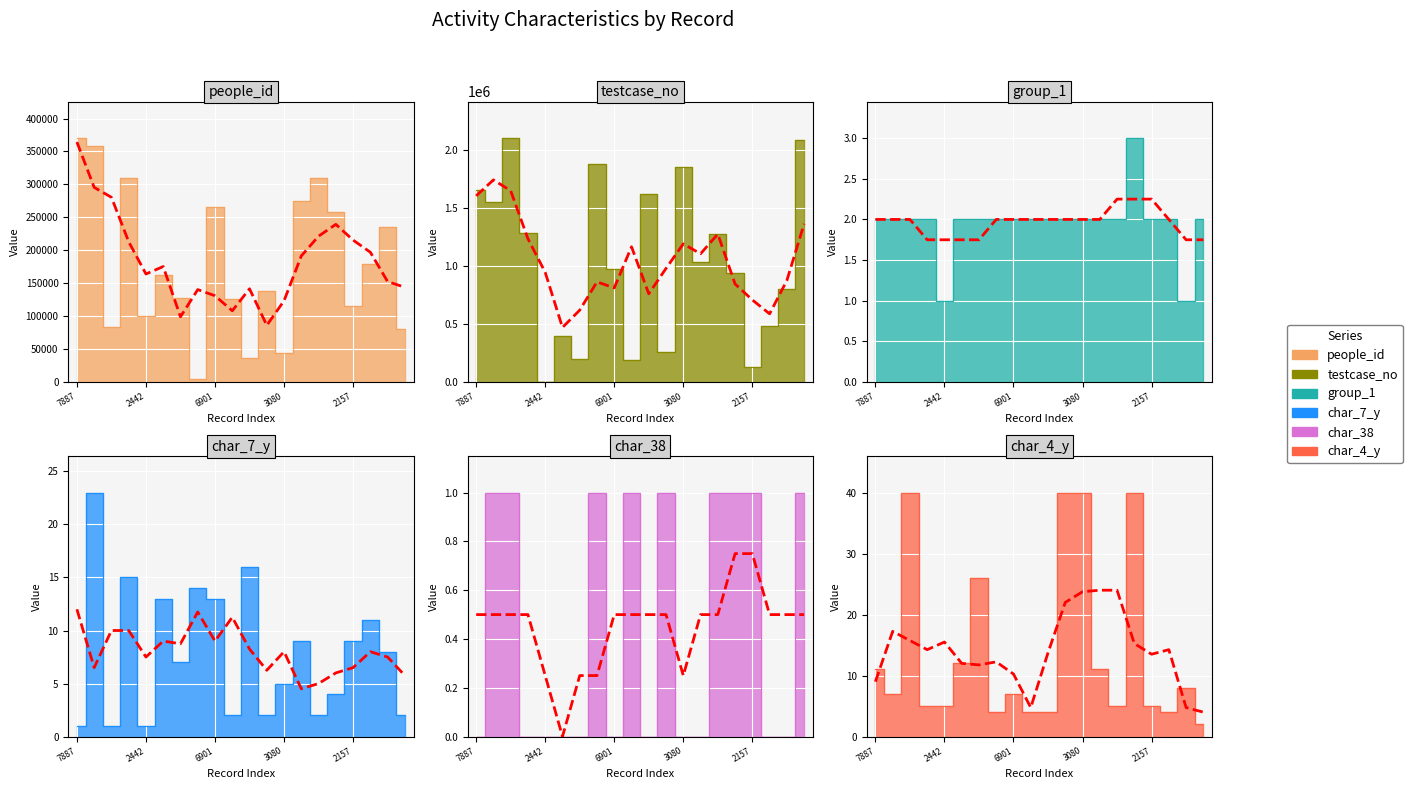

The value of char_4_y trend at 17 is 3.3. True or false?

False